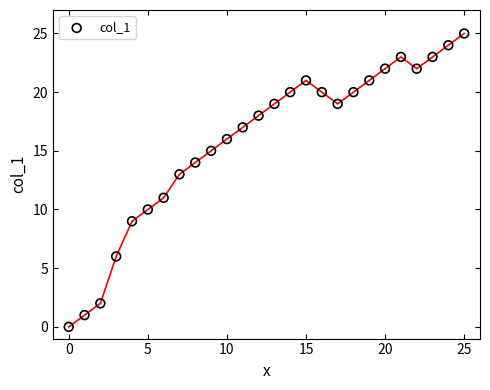

What is the range of Y values (max minus min)?

25